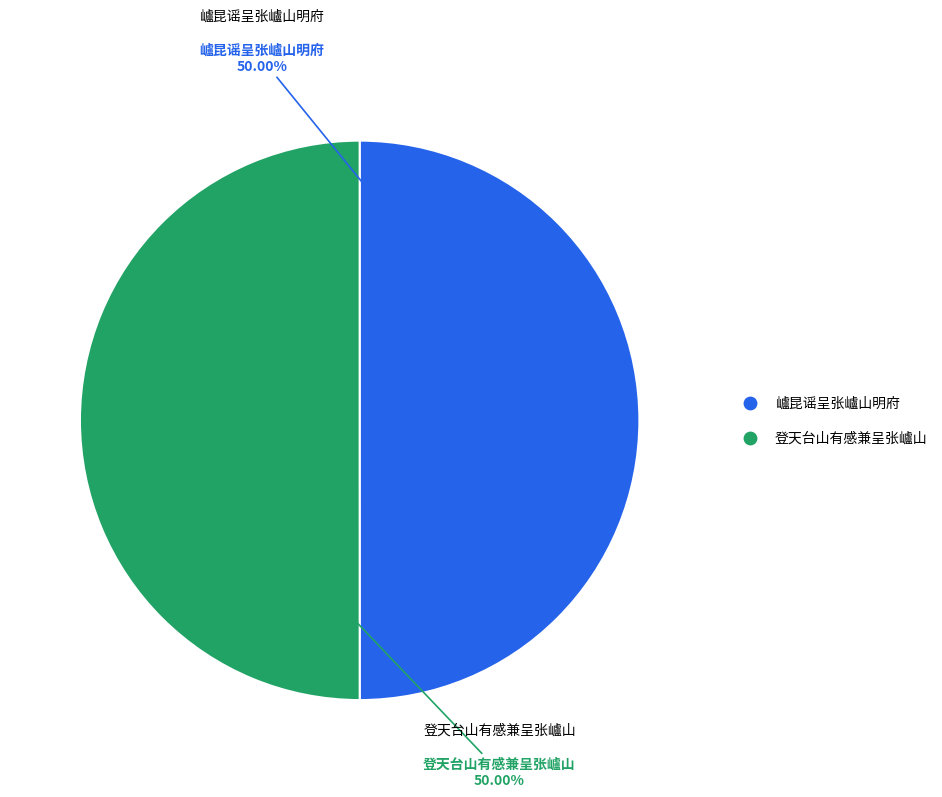

To the nearest percent, what percentage of the pie is 㠠昆谣呈张㠠山明府?

50%